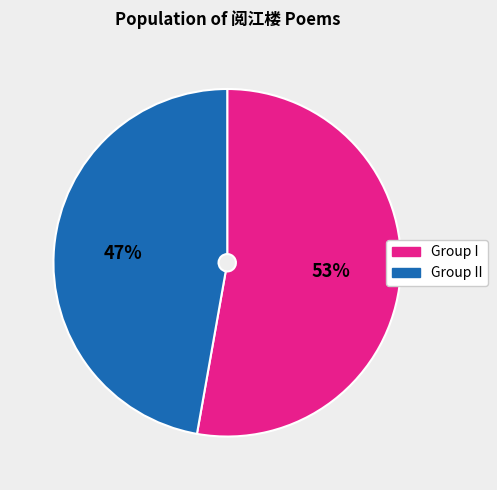

Is there a majority slice in this chart?

Yes